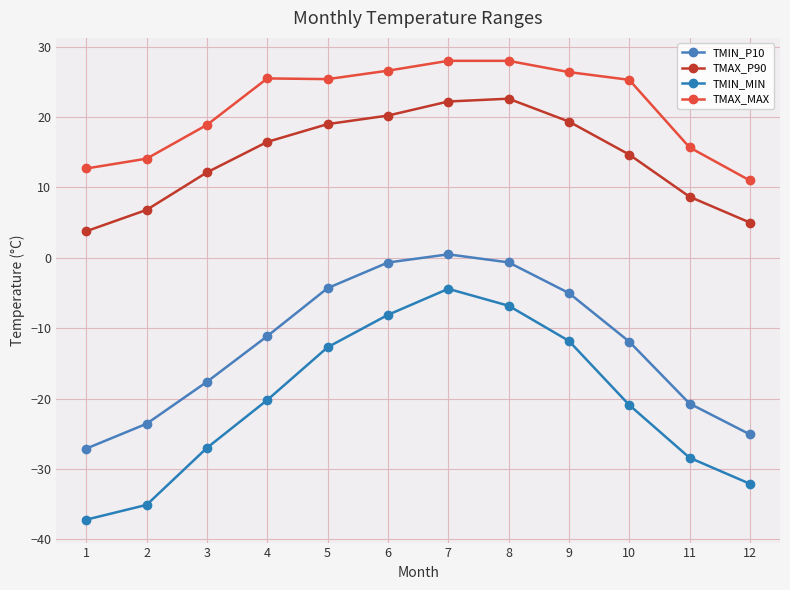

Which has a higher value, 3 or 11?

3